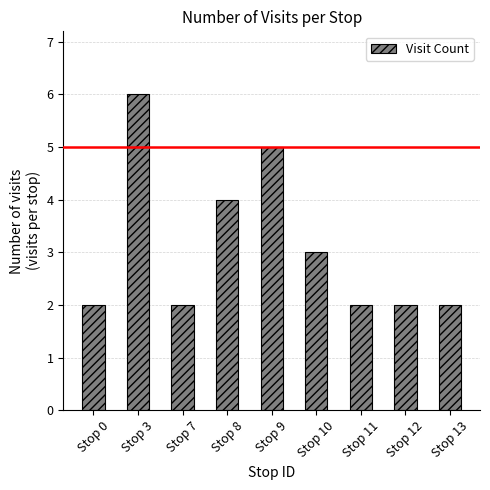

What is the smallest value displayed?

2